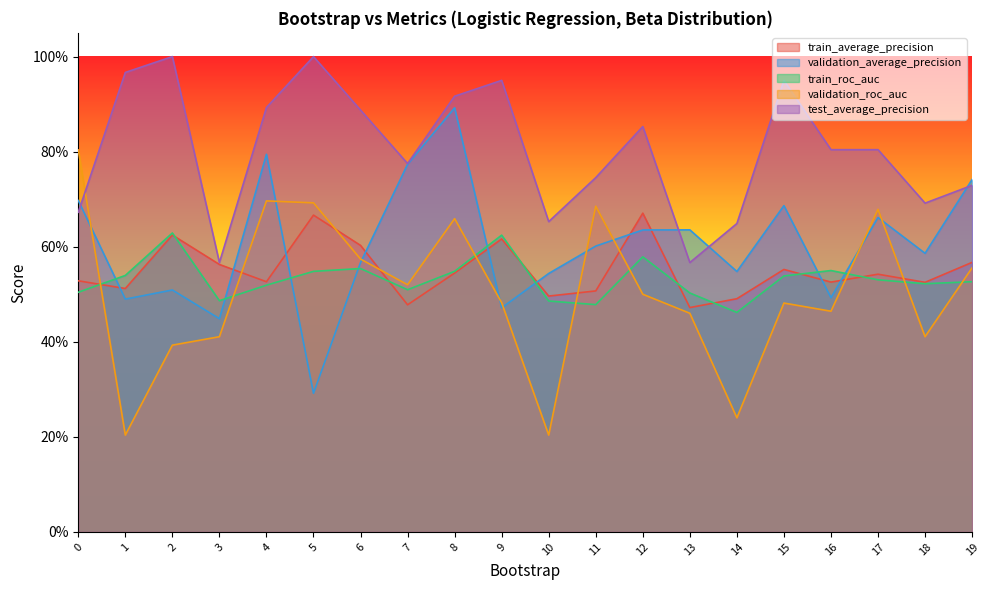

Reading left to right, what are all the values shown in this chart?

train_average_precision: 0.5	0.5	0.6	0.6	0.5	0.7	0.6	0.5	0.5	0.6	0.5	0.5	0.7	0.5	0.5	0.6	0.5	0.5	0.5	0.6
validation_average_precision: 0.7	0.5	0.5	0.4	0.8	0.3	0.6	0.8	0.9	0.5	0.5	0.6	0.6	0.6	0.5	0.7	0.5	0.7	0.6	0.7
train_roc_auc: 0.5	0.5	0.6	0.5	0.5	0.5	0.6	0.5	0.5	0.6	0.5	0.5	0.6	0.5	0.5	0.5	0.5	0.5	0.5	0.5
validation_roc_auc: 0.8	0.2	0.4	0.4	0.7	0.7	0.6	0.5	0.7	0.5	0.2	0.7	0.5	0.5	0.2	0.5	0.5	0.7	0.4	0.6
test_average_precision: 0.7	1.0	1.0	0.6	0.9	1.0	0.9	0.8	0.9	0.9	0.7	0.7	0.9	0.6	0.6	0.9	0.8	0.8	0.7	0.7